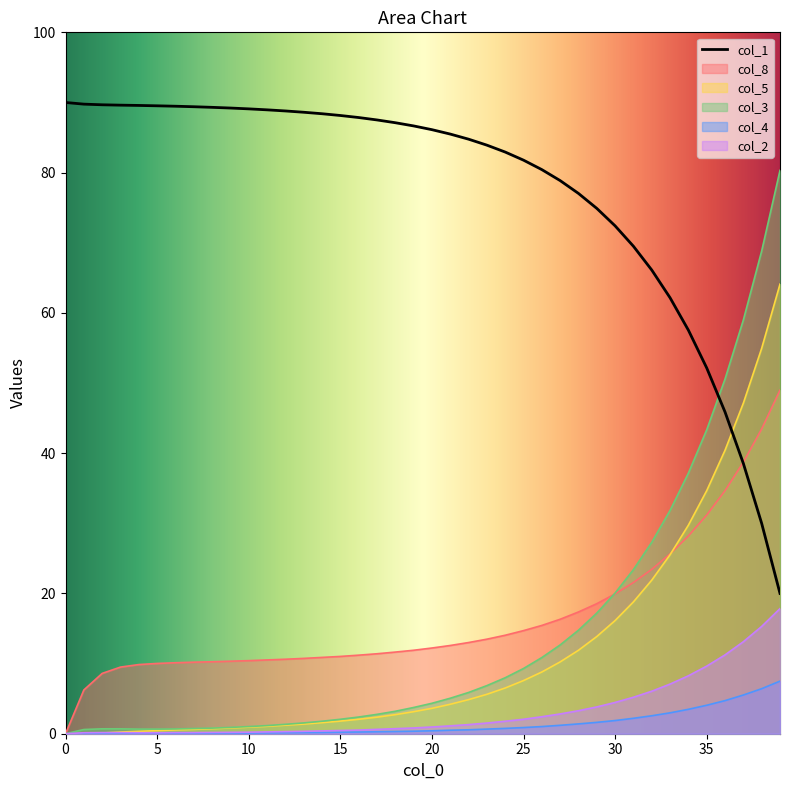

Which series has the largest total across all categories?

col_1